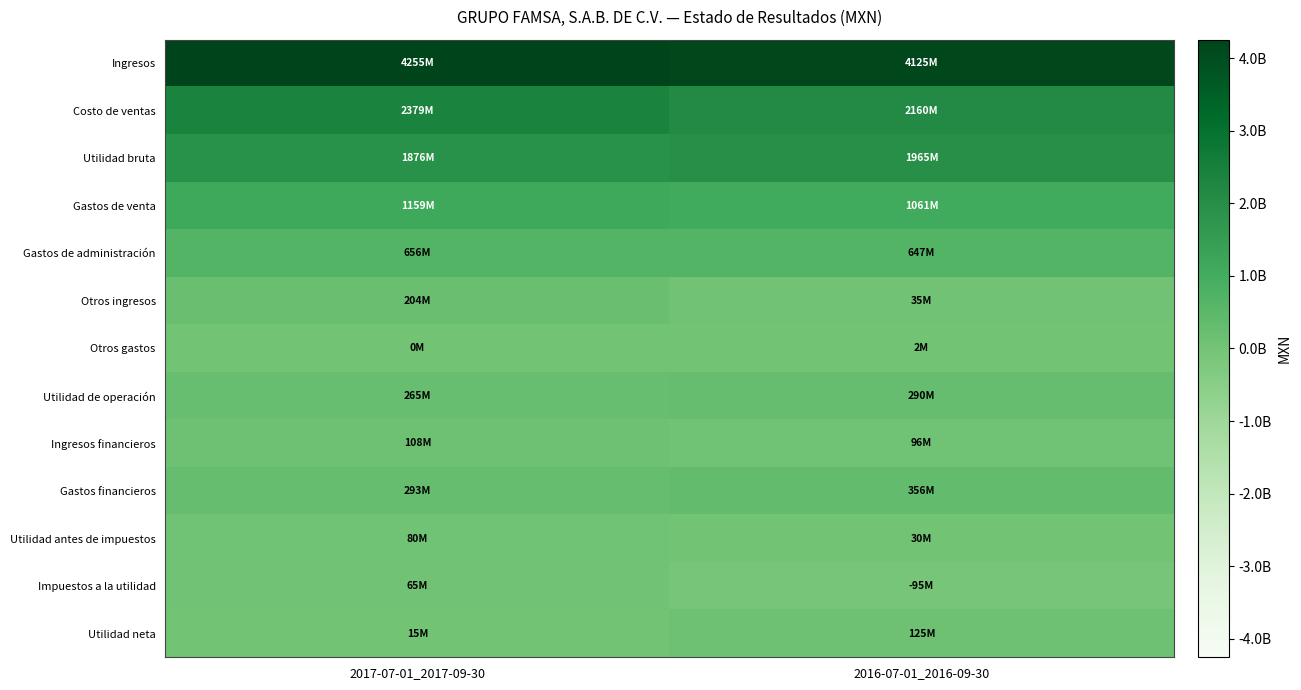

Count the number of categories in the chart.

2